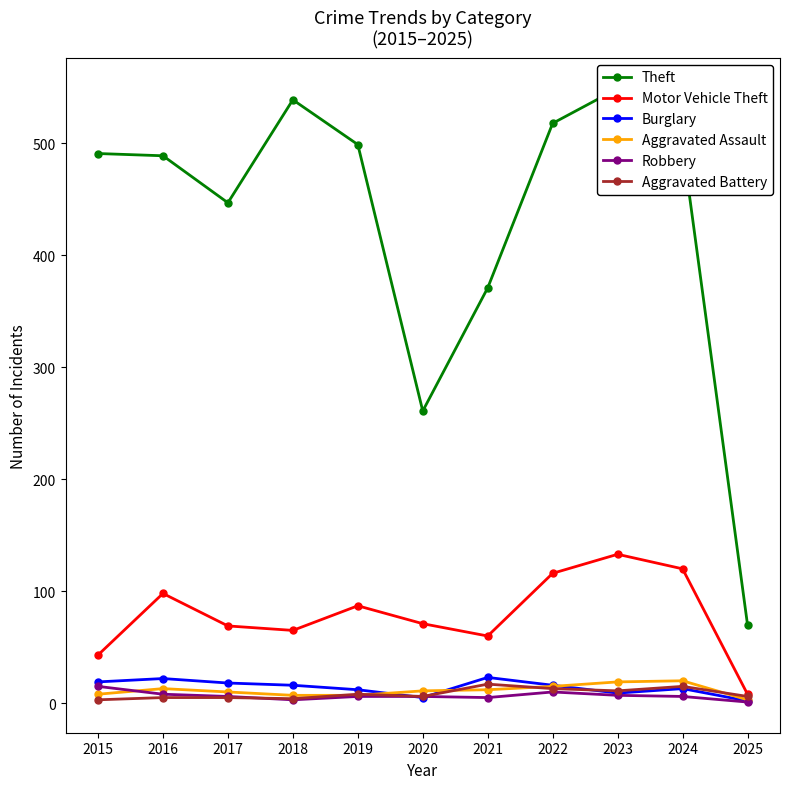

Reading left to right, list all the values displayed in this chart.

Theft: 2015=491	2016=489	2017=447	2018=539	2019=499	2020=261	2021=371	2022=518	2023=549	2024=499	2025=70
Motor Vehicle Theft: 2015=43	2016=98	2017=69	2018=65	2019=87	2020=71	2021=60	2022=116	2023=133	2024=120	2025=8
Burglary: 2015=19	2016=22	2017=18	2018=16	2019=12	2020=5	2021=23	2022=16	2023=9	2024=13	2025=2
Aggravated Assault: 2015=8	2016=13	2017=10	2018=7	2019=7	2020=11	2021=12	2022=15	2023=19	2024=20	2025=3
Robbery: 2015=15	2016=8	2017=6	2018=3	2019=6	2020=6	2021=5	2022=10	2023=7	2024=6	2025=1
Aggravated Battery: 2015=3	2016=5	2017=5	2018=4	2019=8	2020=6	2021=17	2022=13	2023=11	2024=15	2025=6